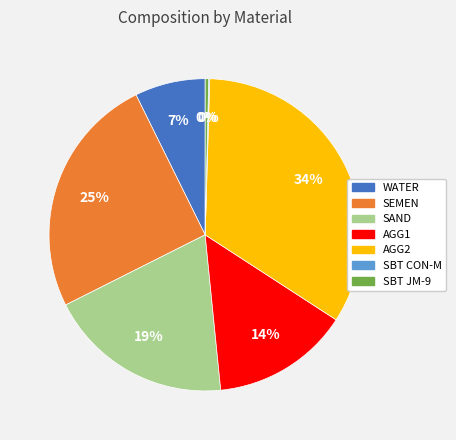

Is there any slice that represents more than half of the pie?

No